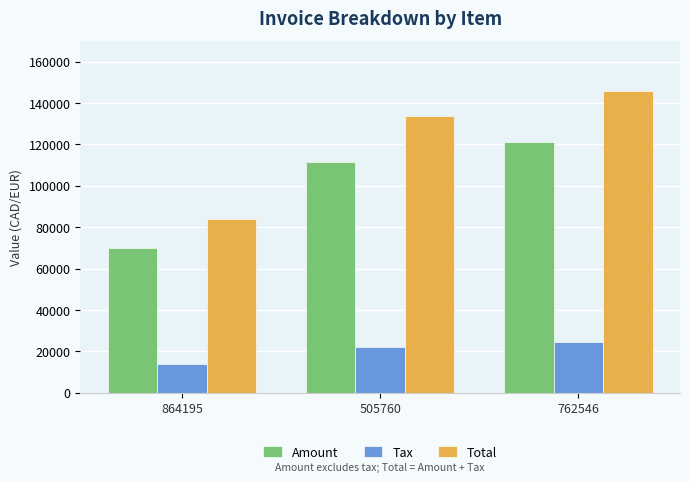

At which label does Total reach its peak?

762546